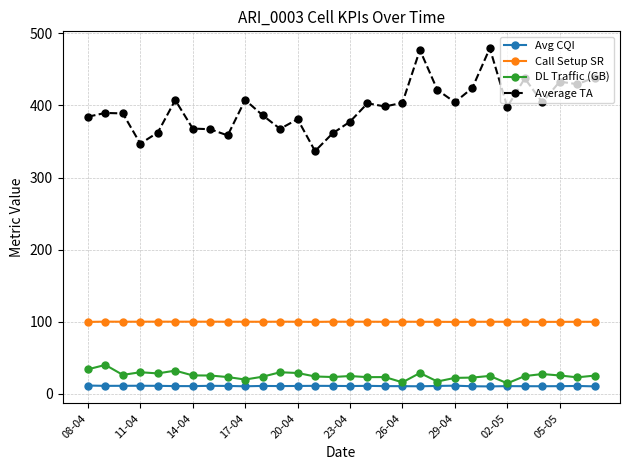

What is the value of the DL Traffic (GB) point at the 30th from the left?

25.0